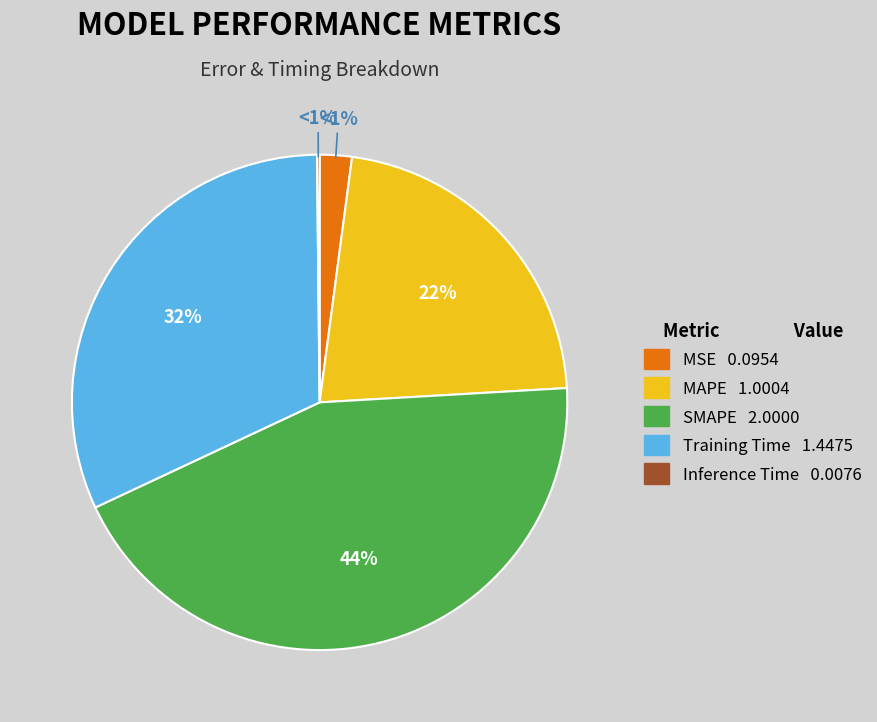

What percentage do Inference Time and Training Time together represent?

32.0%